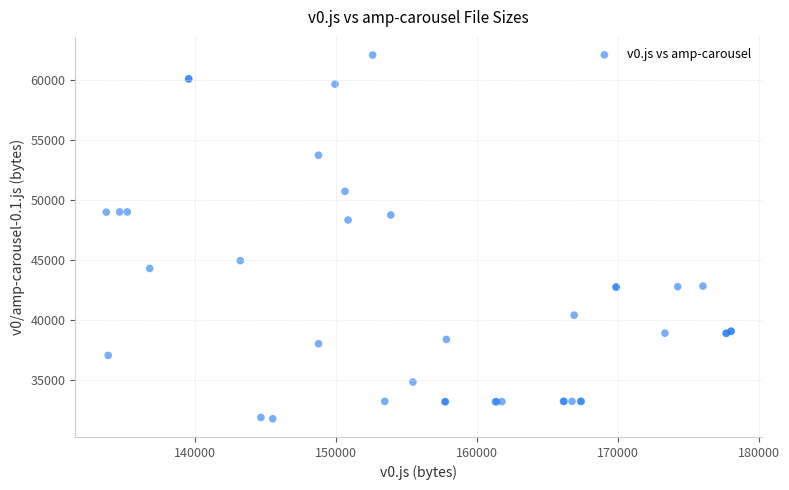

What Y value in the scatter plot is closest to 46895?

48300